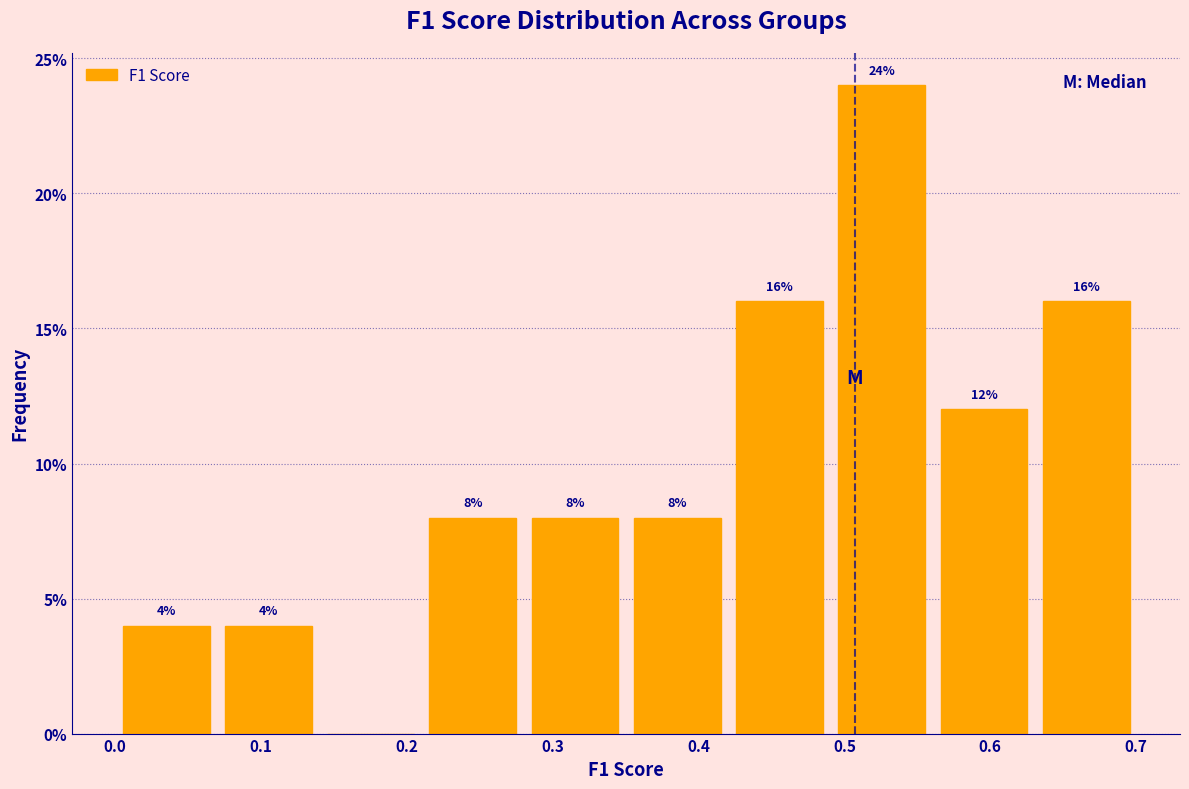

Over which range of the x-axis is the bar tallest?

0.49 to 0.56